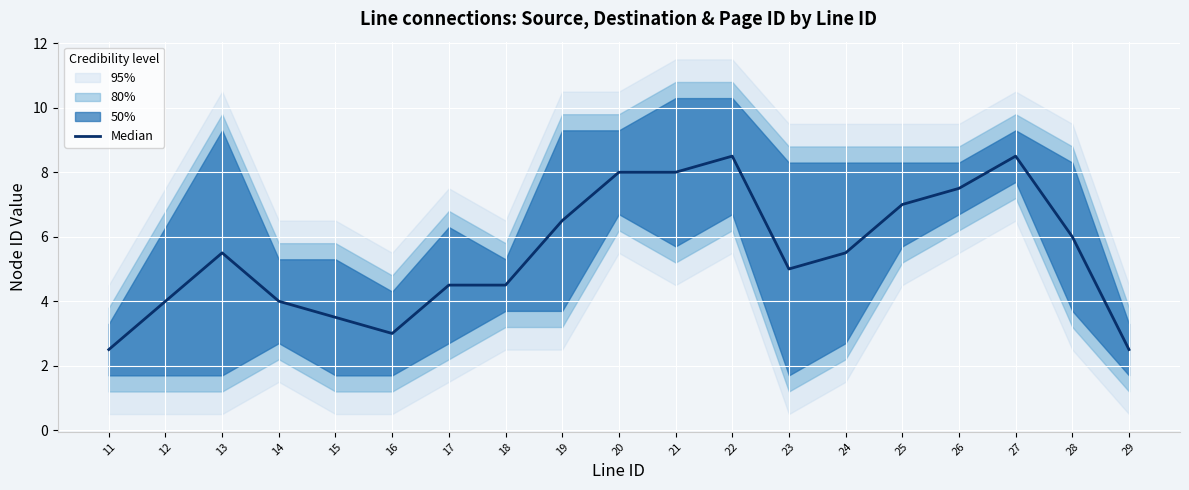

Is this an area chart (filled region under the line)?

No